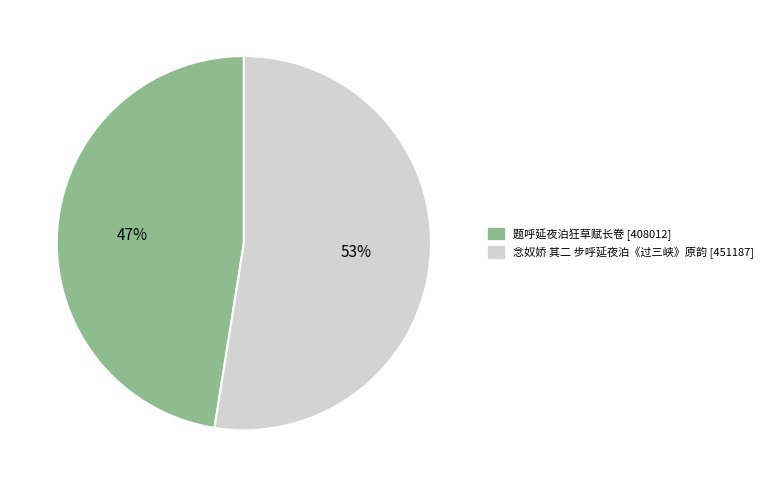

To the nearest percent, what portion does 题呼延夜泊狂草赋长卷 represent?

47%